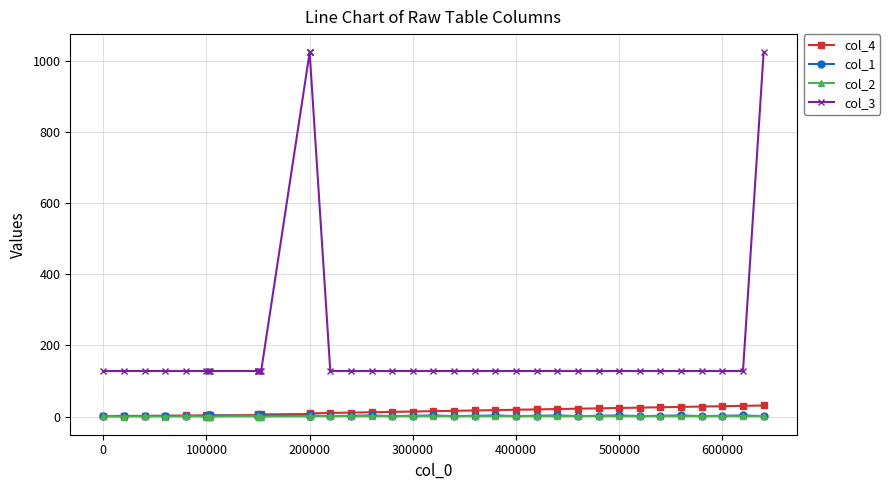

At how many categories does at least one series exceed 318?

4